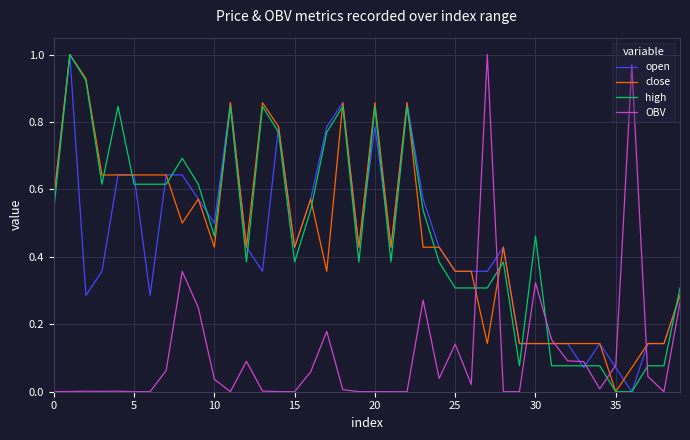

True or false: close and OBV cross at least once.

True